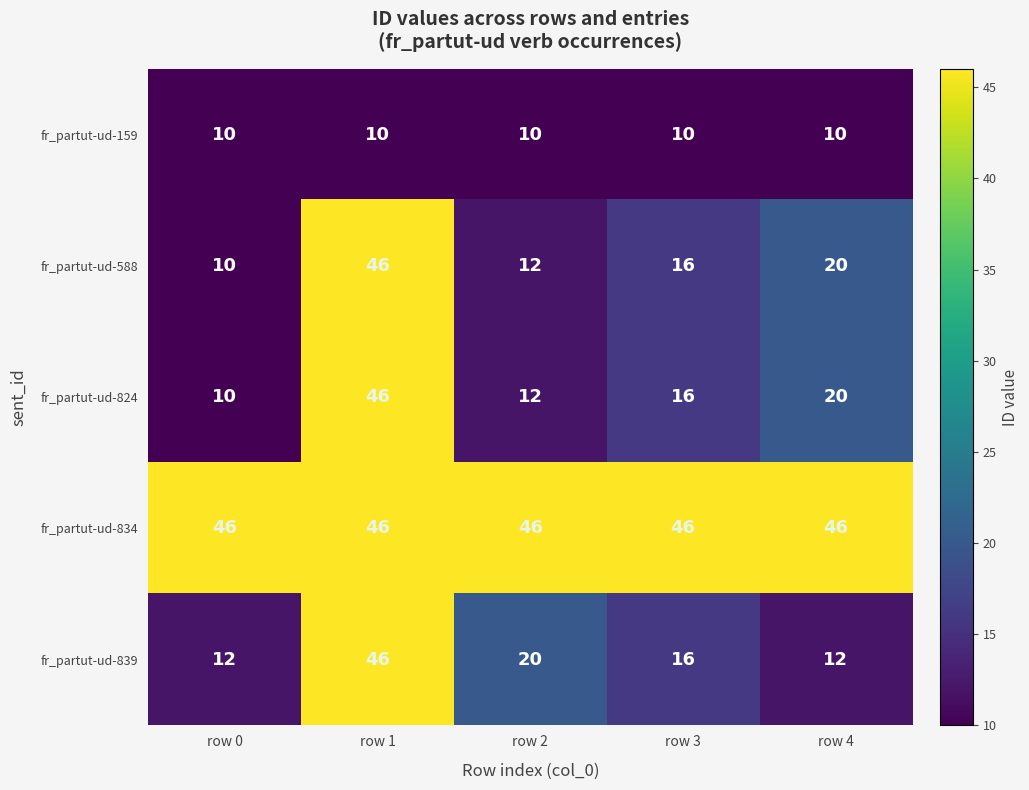

At which label does fr_partut-ud-588 first exceed 16?

row 1